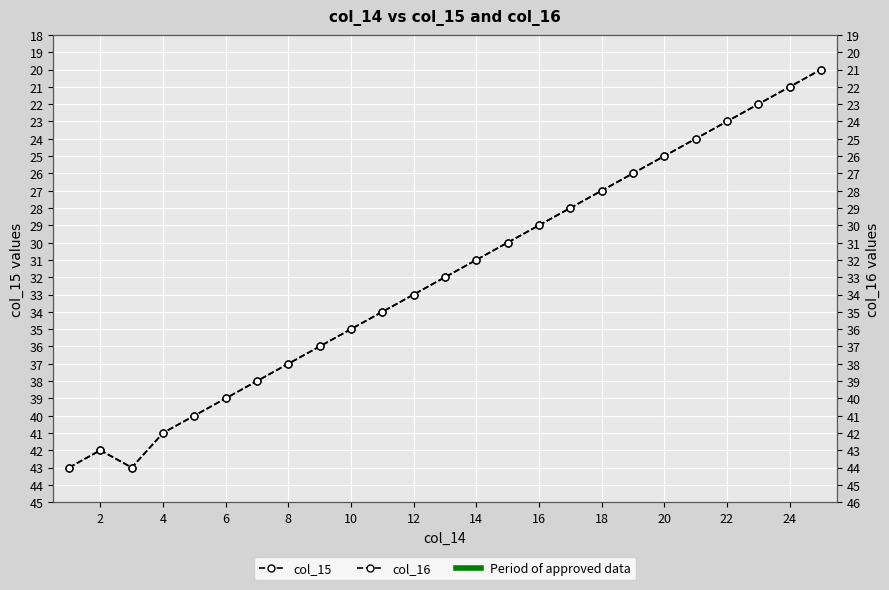

How many lines are shown in the chart?

2